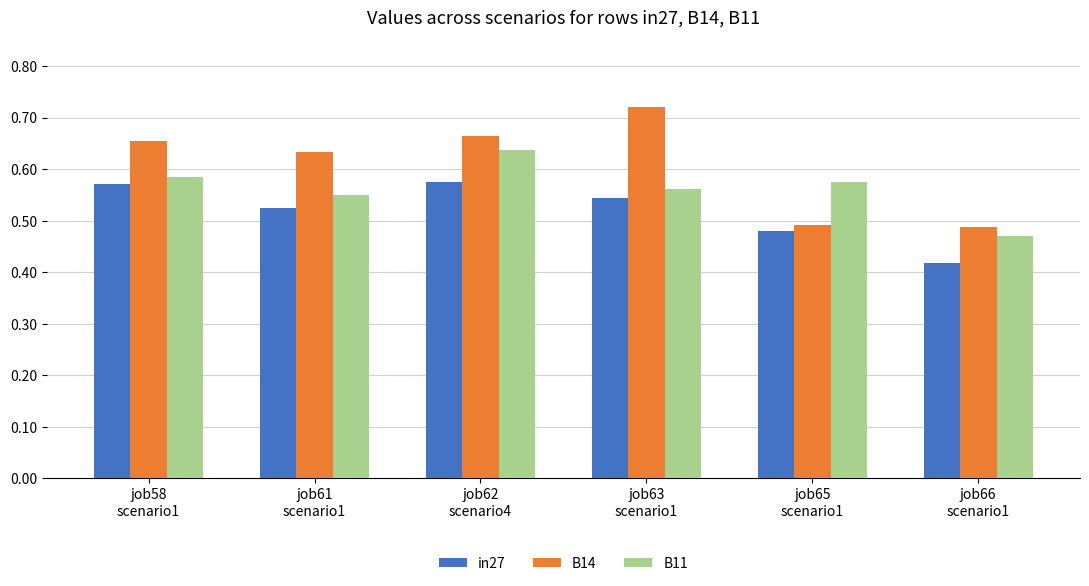

Rank the series by their maximum value, from highest to lowest.

B14, B11, in27